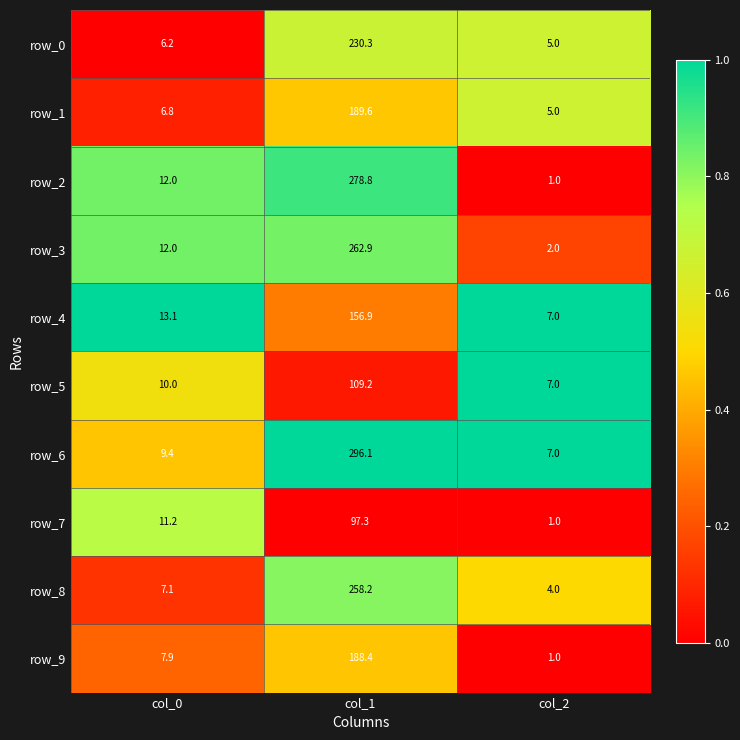

True or false: row_2 has a value of -0.6 at col_2.

False